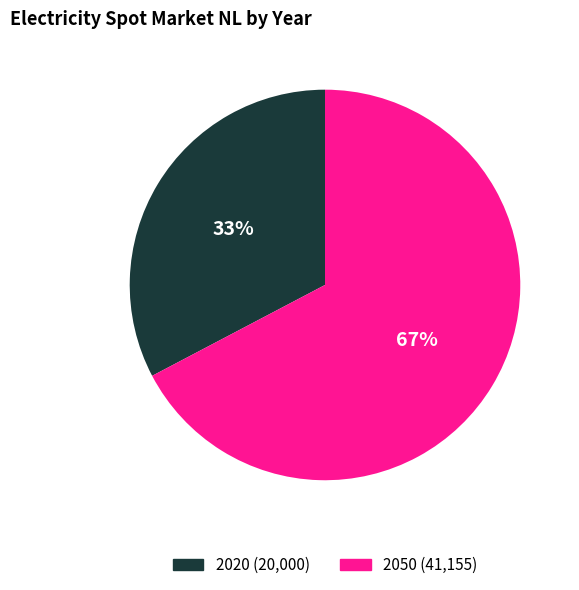

What is the majority slice?

2050